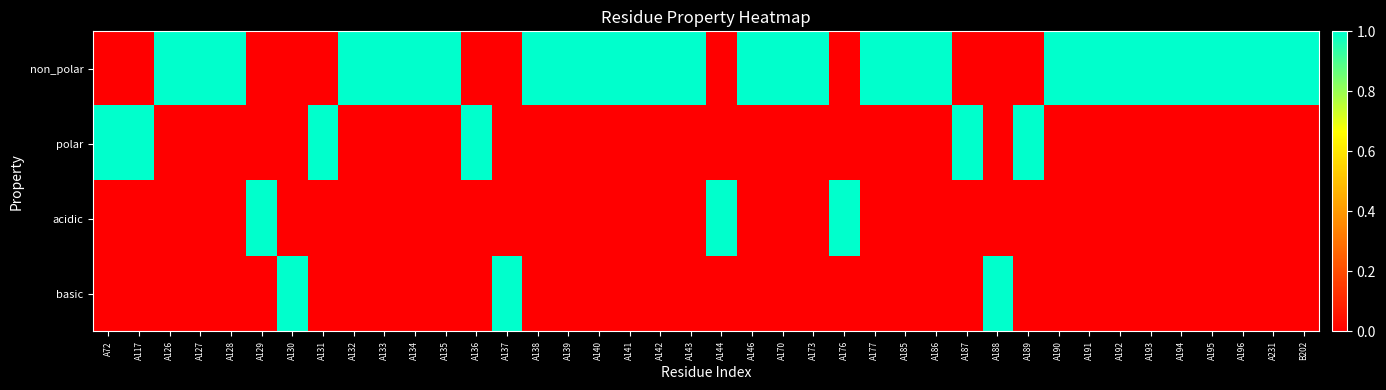

How many series are shown in this chart?

4